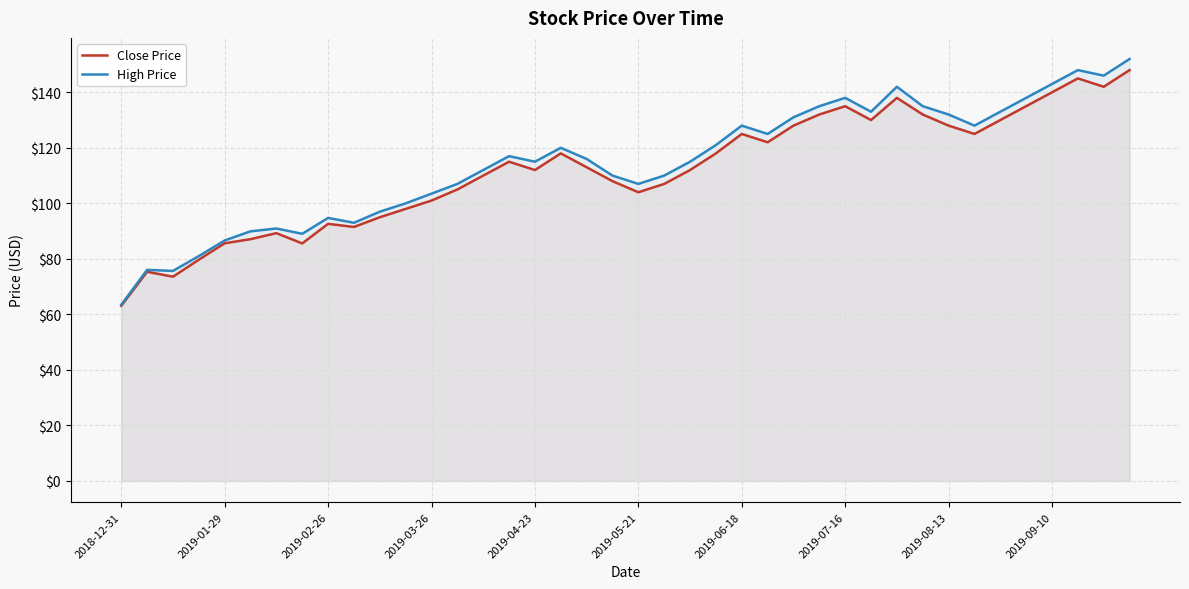

Which category has the lowest value across all series?

2018-12-31